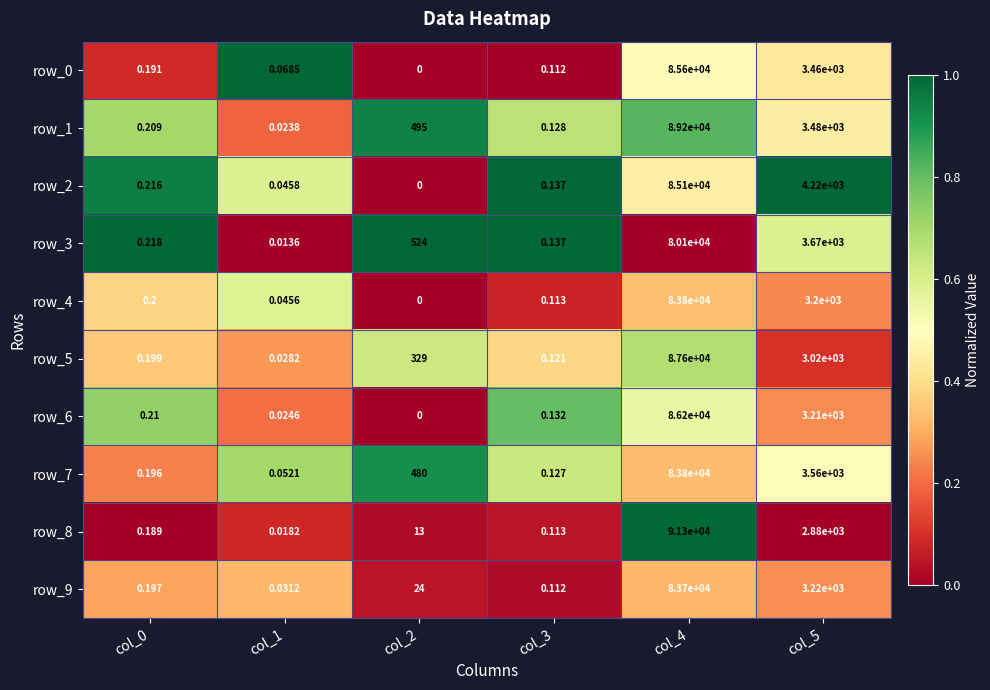

Is it true that row_9 equals 0.4 at col_5?

False